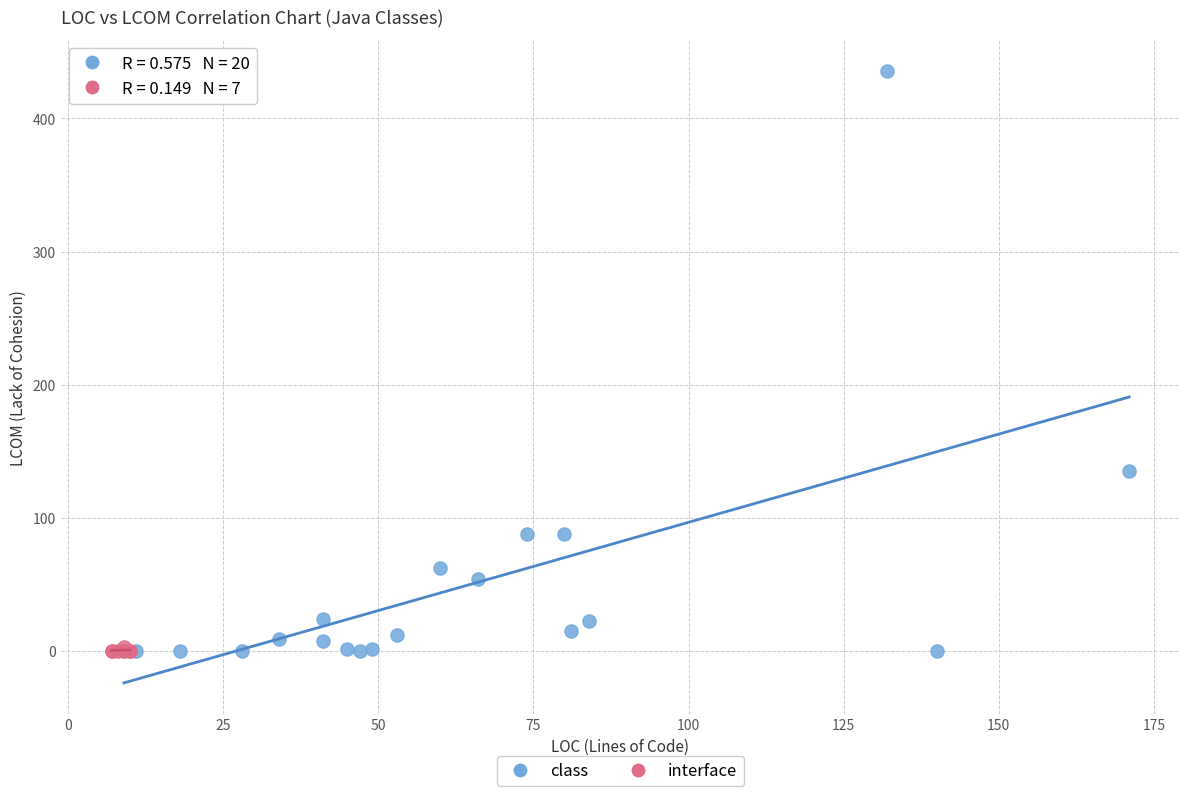

Which series has the largest Y range (max minus min)?

class